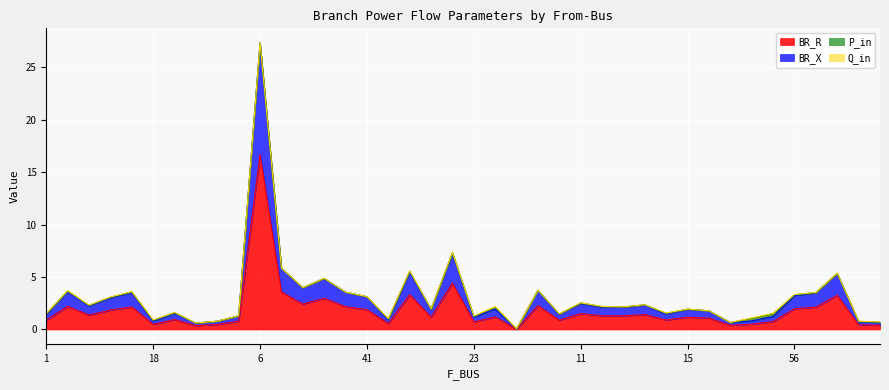

The value of BR_R at 7 is 1.0. True or false?

False